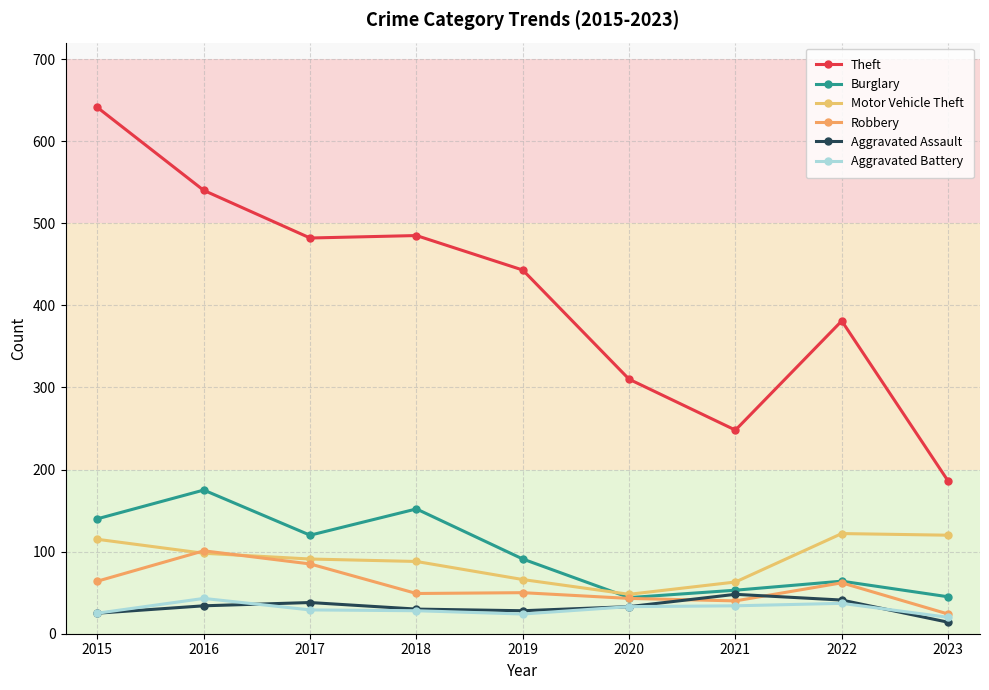

What is the difference between the Aggravated Assault values at 2016 and 2023?

20